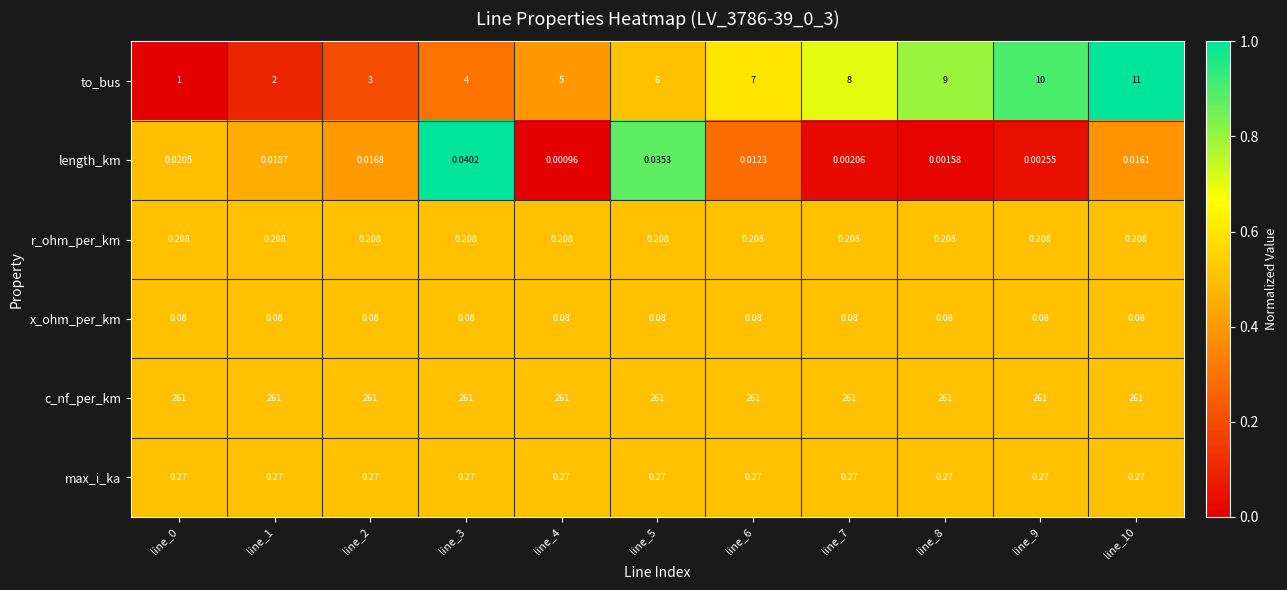

At which category is the sum across all series the highest?

line_10